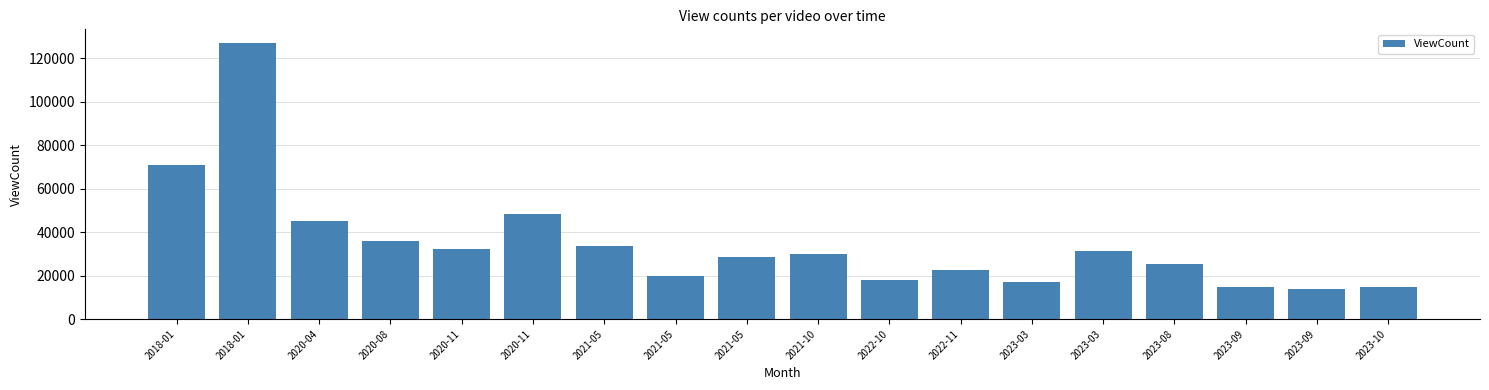

List the labels in order of value, smallest first.

2023-09, 2023-10, 2023-09, 2023-03, 2022-10, 2021-05, 2022-11, 2023-08, 2021-05, 2021-10, 2023-03, 2020-11, 2021-05, 2020-08, 2020-04, 2020-11, 2018-01, 2018-01